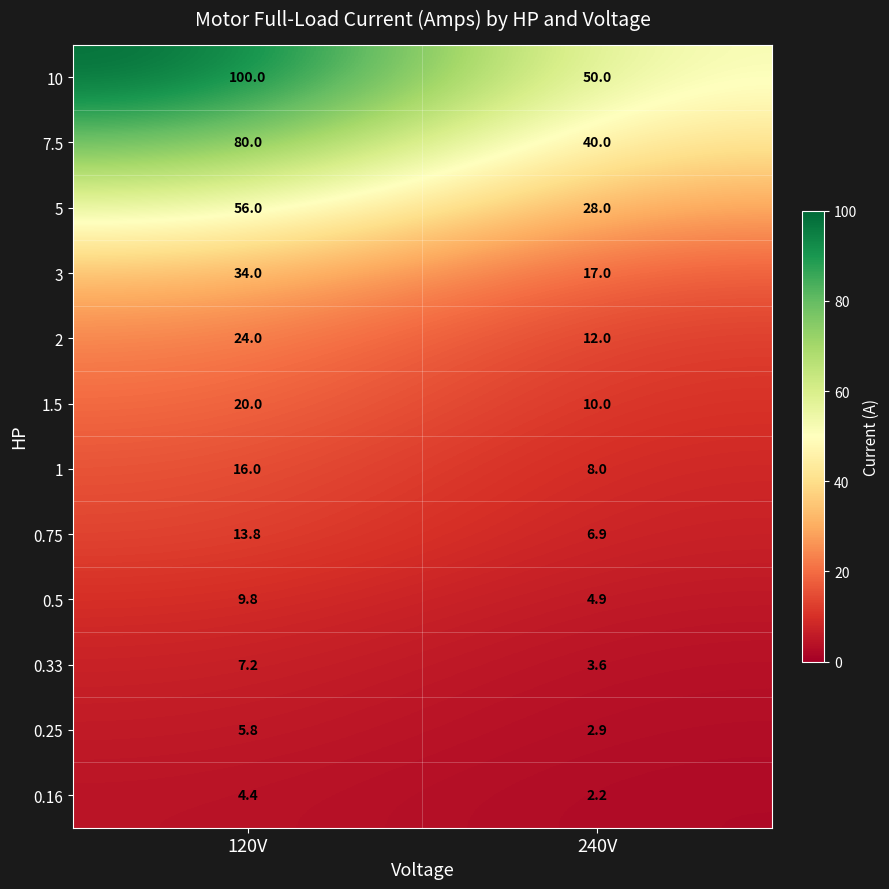

Between 120V and 240V, which series saw the biggest shift?

10